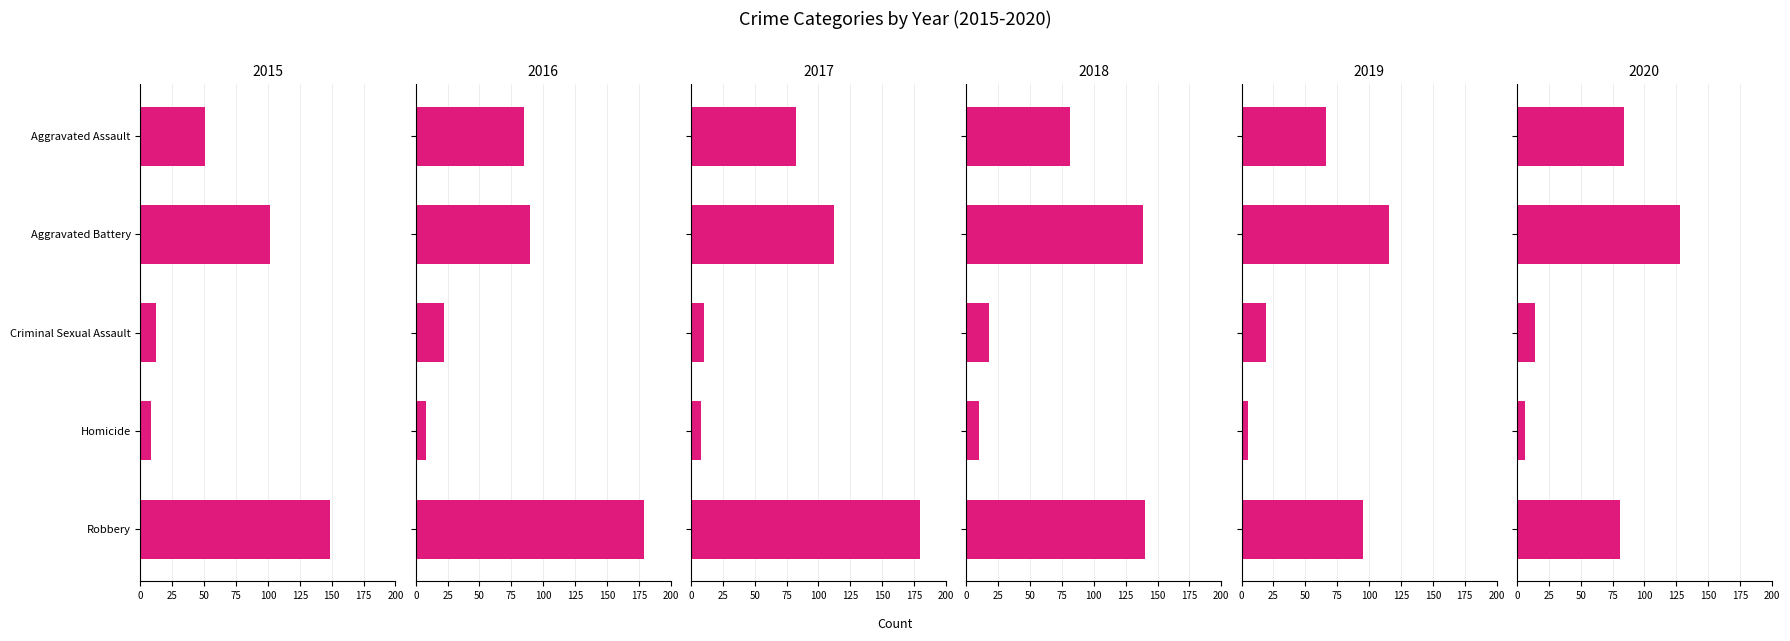

Is it true that 2020 equals 151 at Aggravated Assault?

False